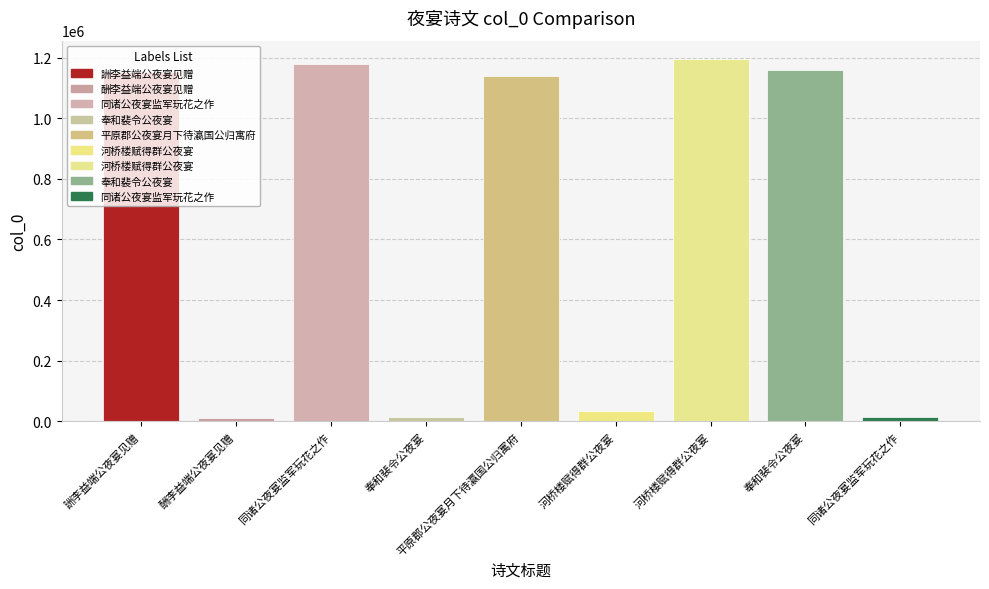

What is the difference between the values at 河桥楼赋得群公夜宴 and 同诸公夜宴监军玩花之作?

16919